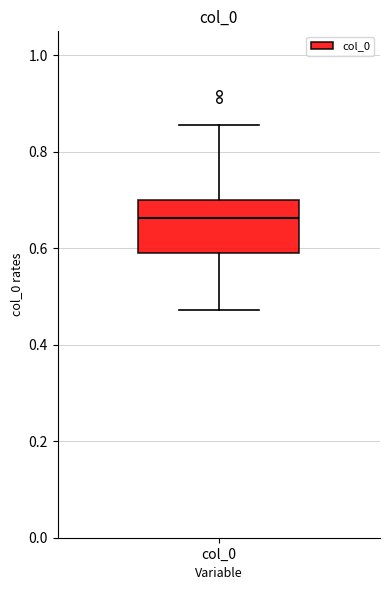

Where is the lower edge of the box for col_0 on the y-axis? The values are not printed on the chart, so give them approximately, as read against the axis.

0.60